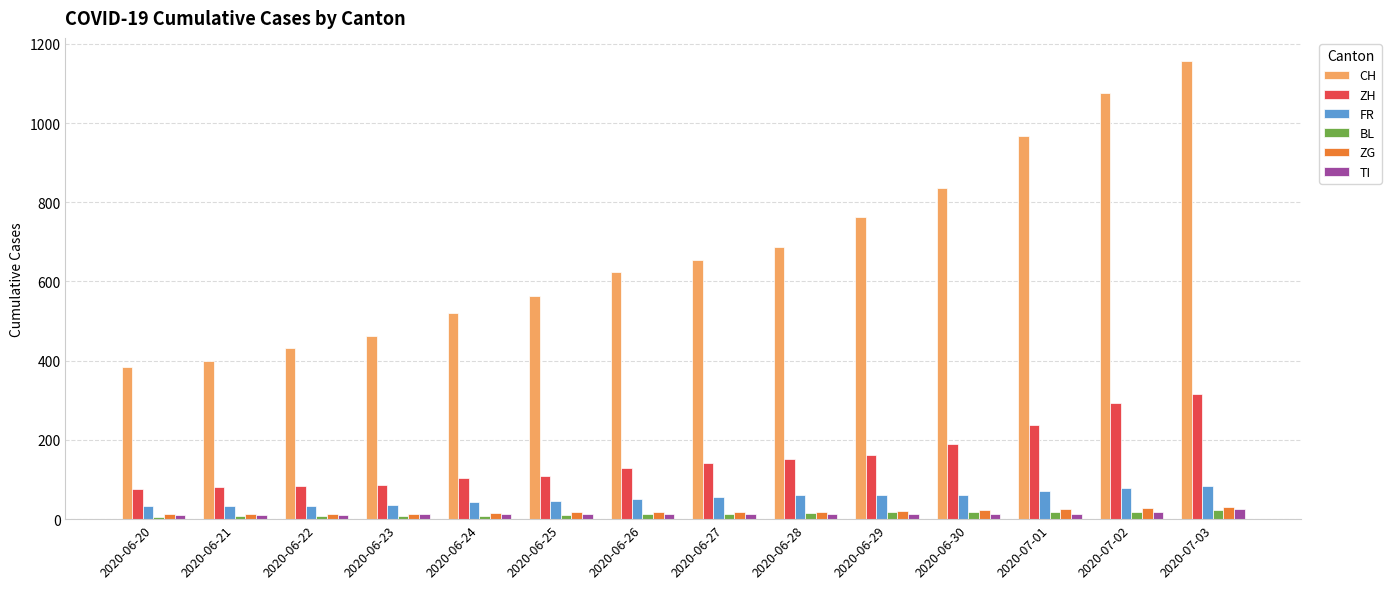

The ZH series shows 110 at 2020-06-25. True or false?

True